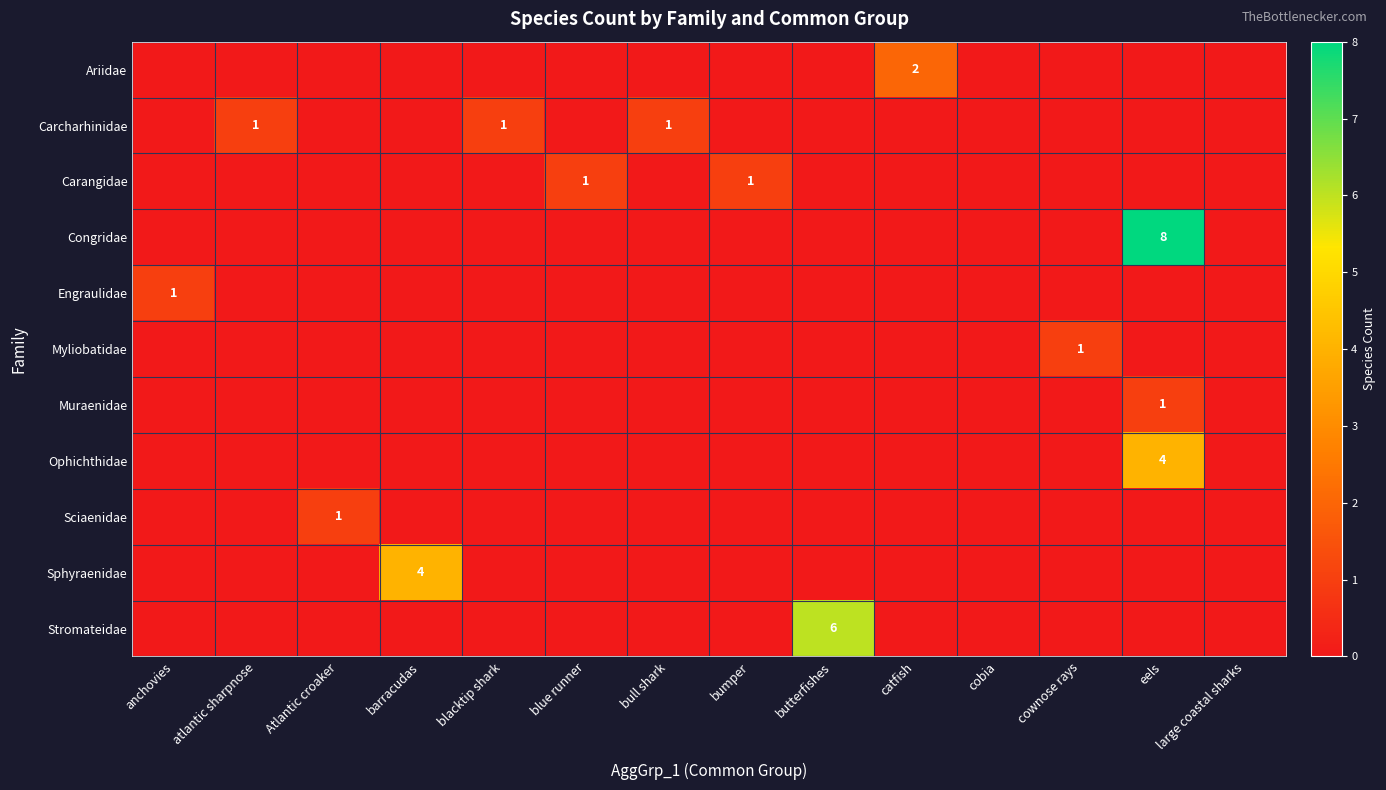

True or false: Congridae has a value of 3 at cobia.

False